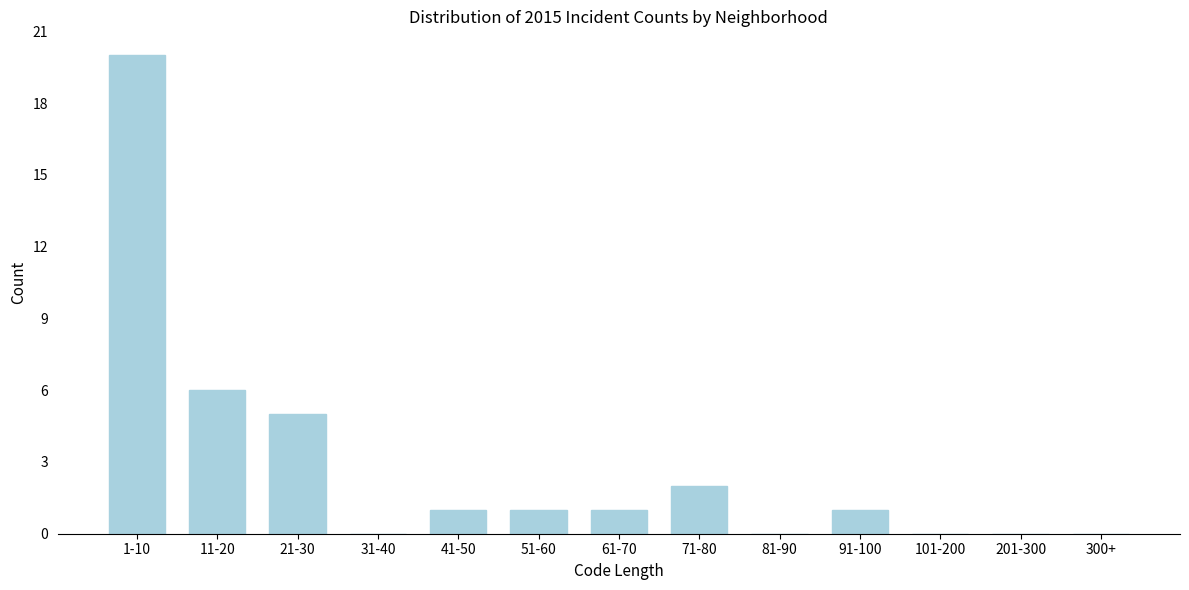

Reading left to right, transcribe all the data shown in this chart.

1-10=20	11-20=6	21-30=5	31-40=0	41-50=1	51-60=1	61-70=1	71-80=2	81-90=0	91-100=1	101-200=0	201-300=0	300+=0